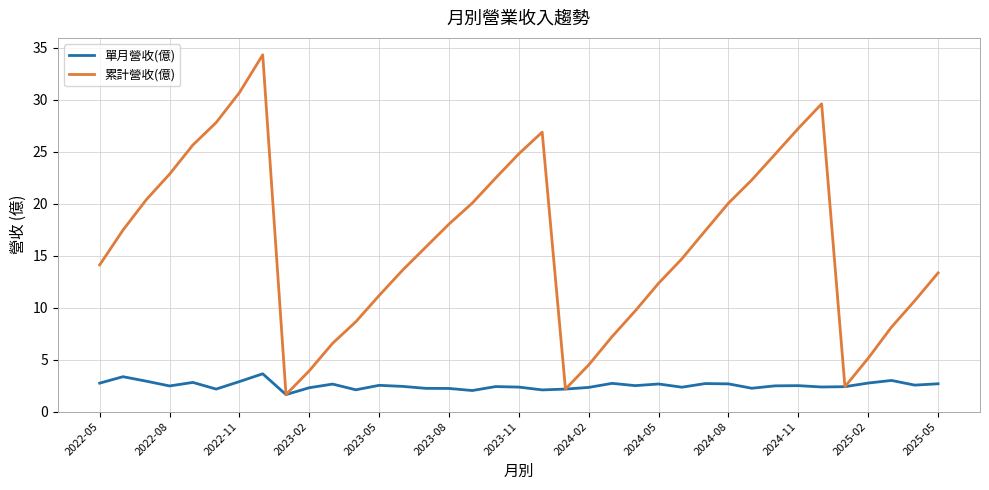

List the series in order of their overall mean, highest first.

累計營收(億), 單月營收(億)